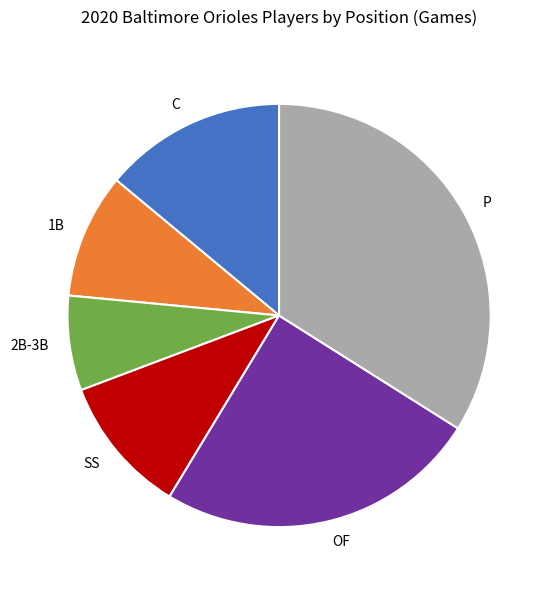

Is the sum of SS and OF greater than half?

No